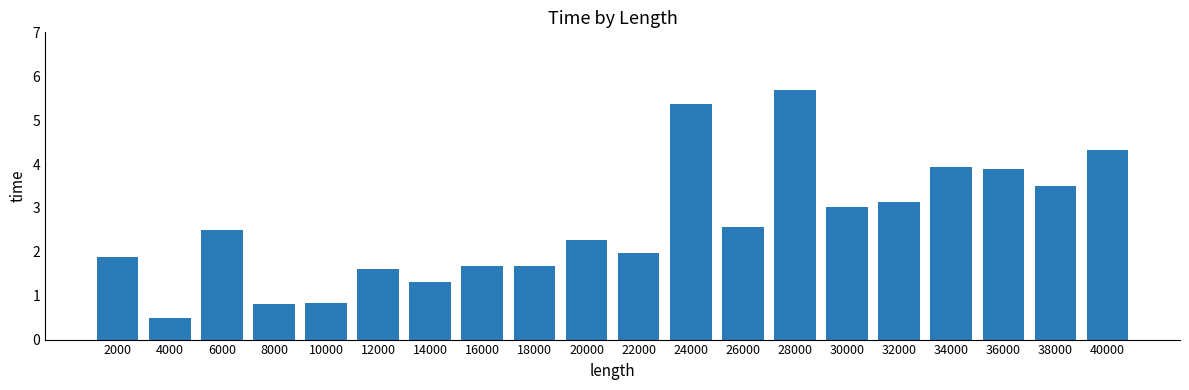

What is the minimum value shown in the chart?

0.5